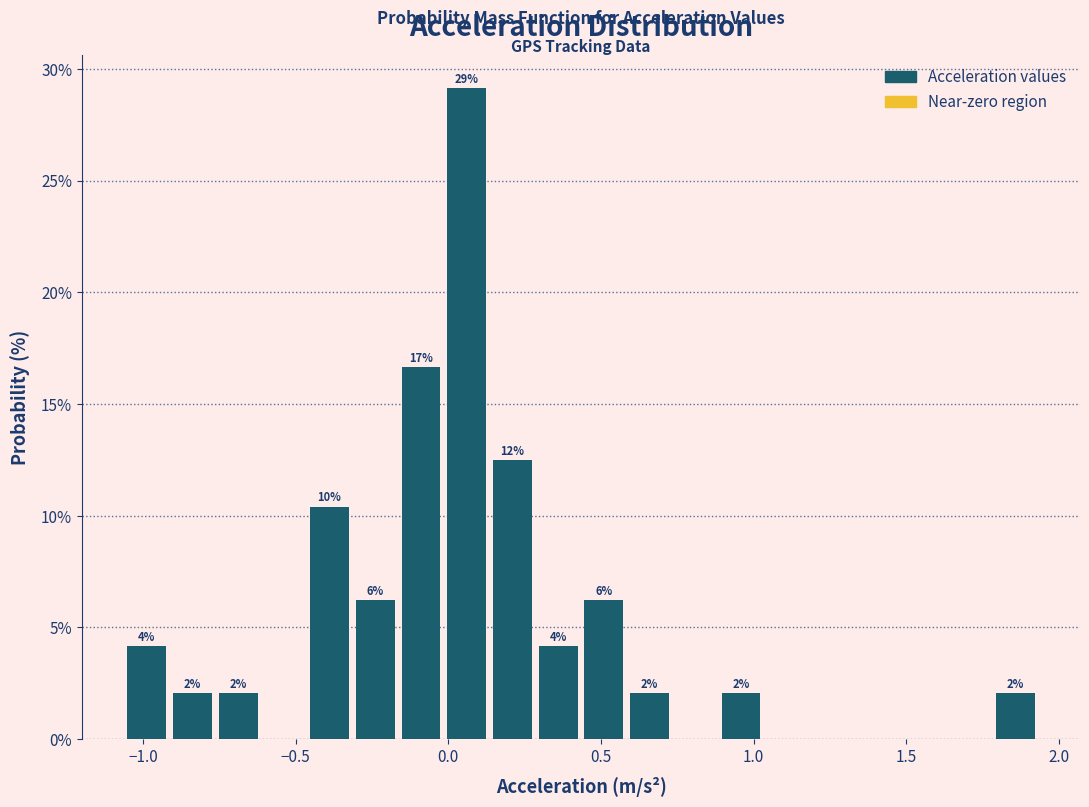

Read against the x-axis, roughly where is the centre of the tallest bar?

0.05